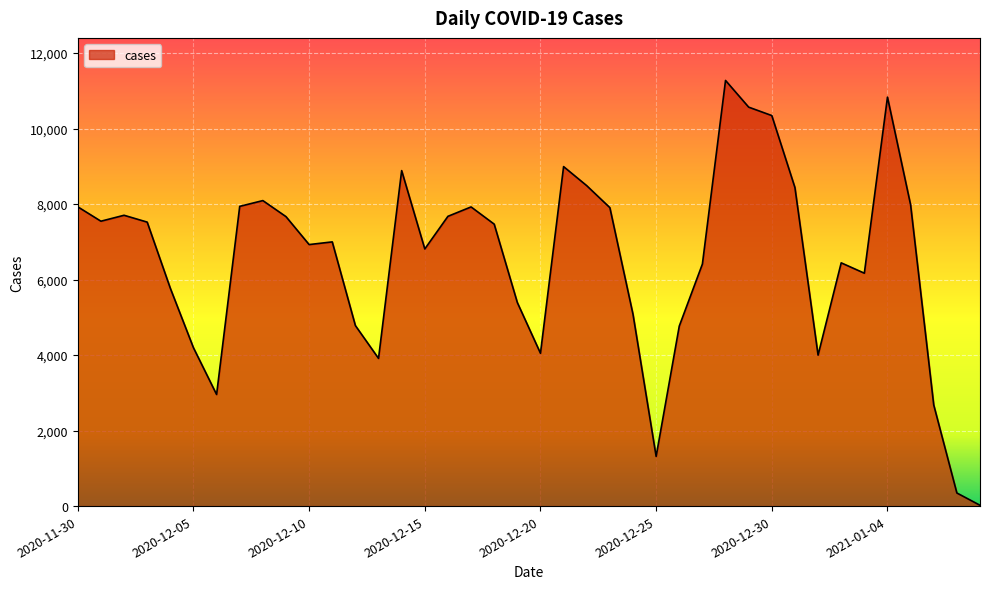

What is the minimum value shown in the chart?

22